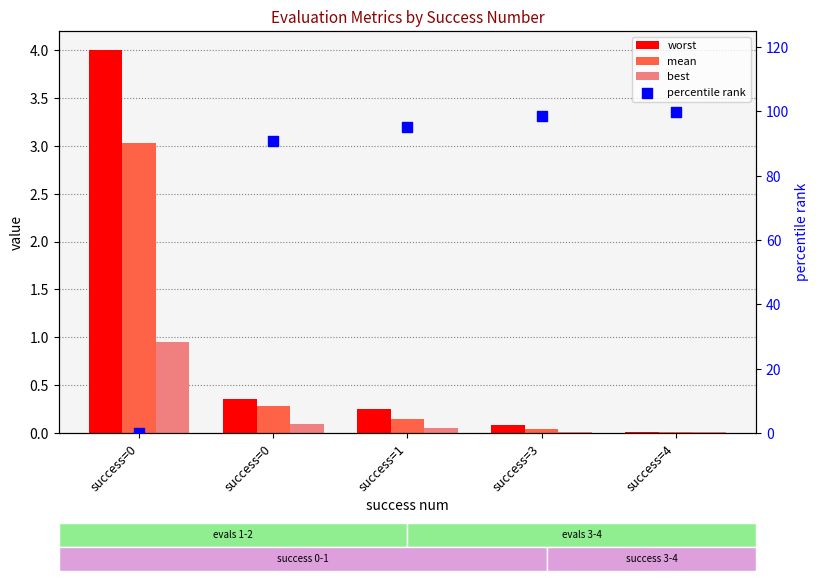

Is the value of best at success=4 greater than the value of percentile rank at success=0?

Yes